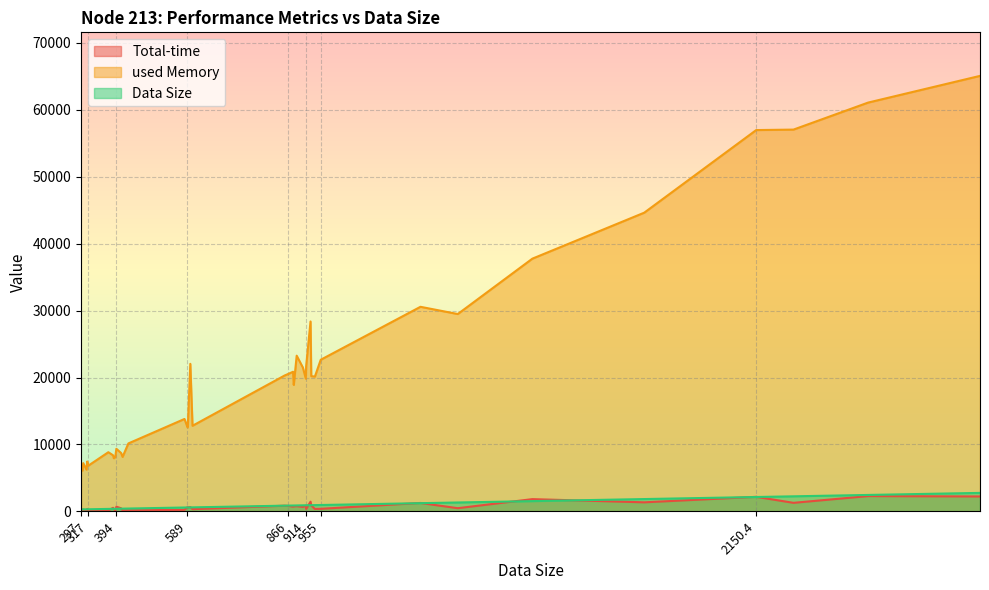

Which series ends up on top after the final intersection of Total-time and Data Size?

Data Size